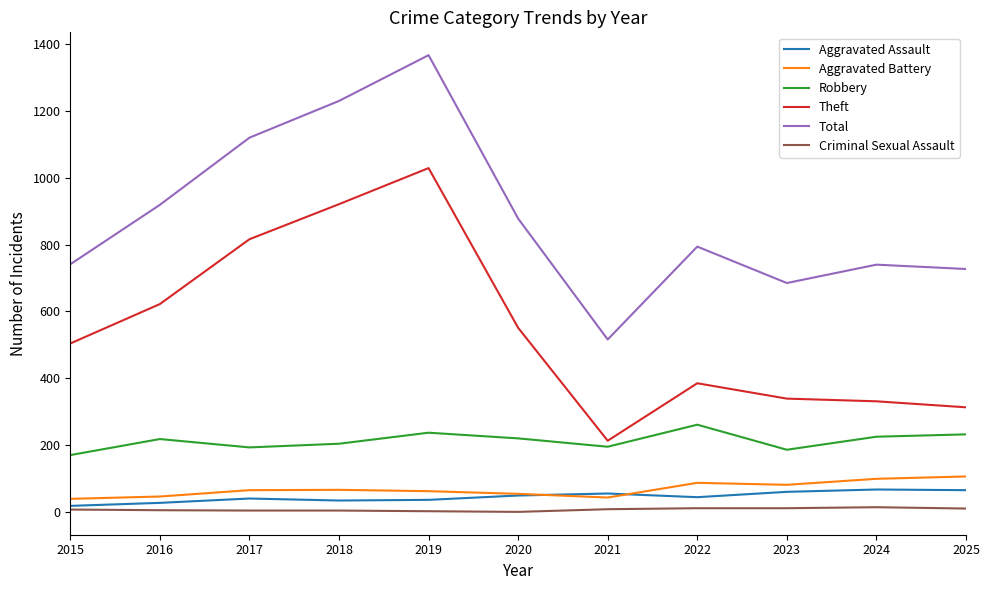

At how many categories does at least one series exceed 1035?

3